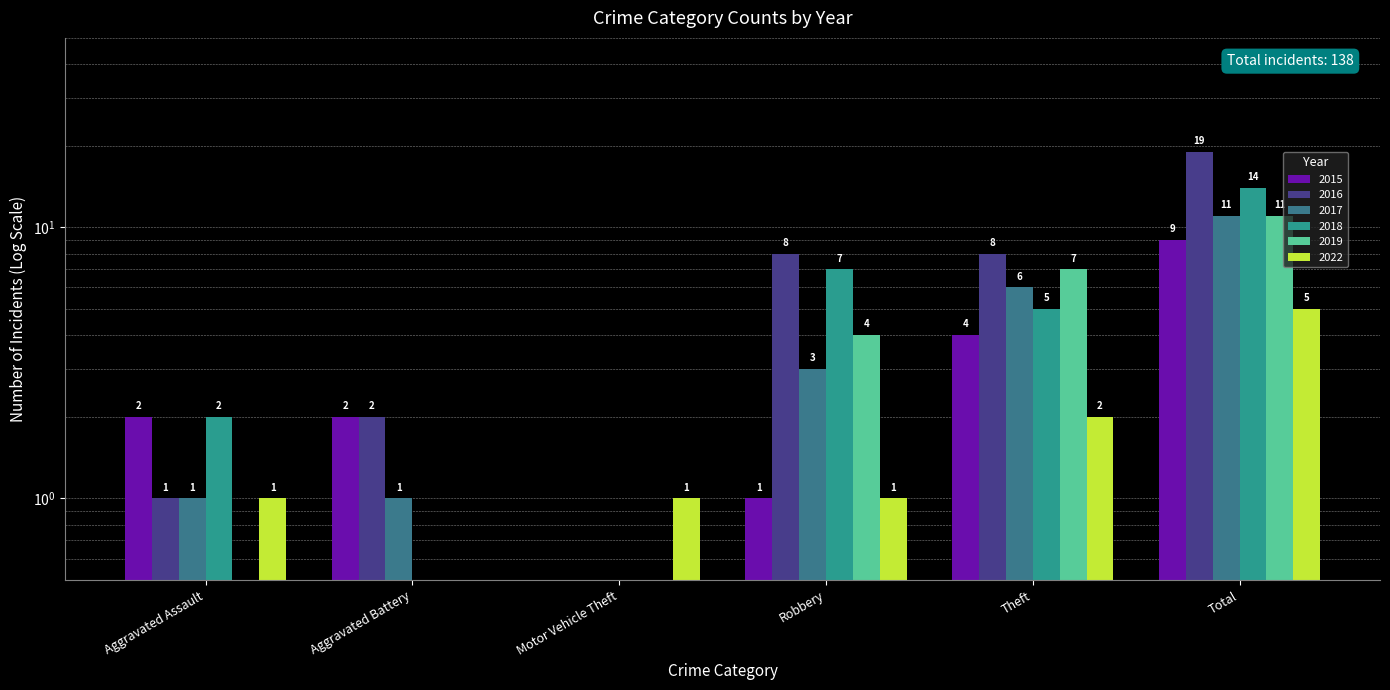

How many bars are there in total?

36